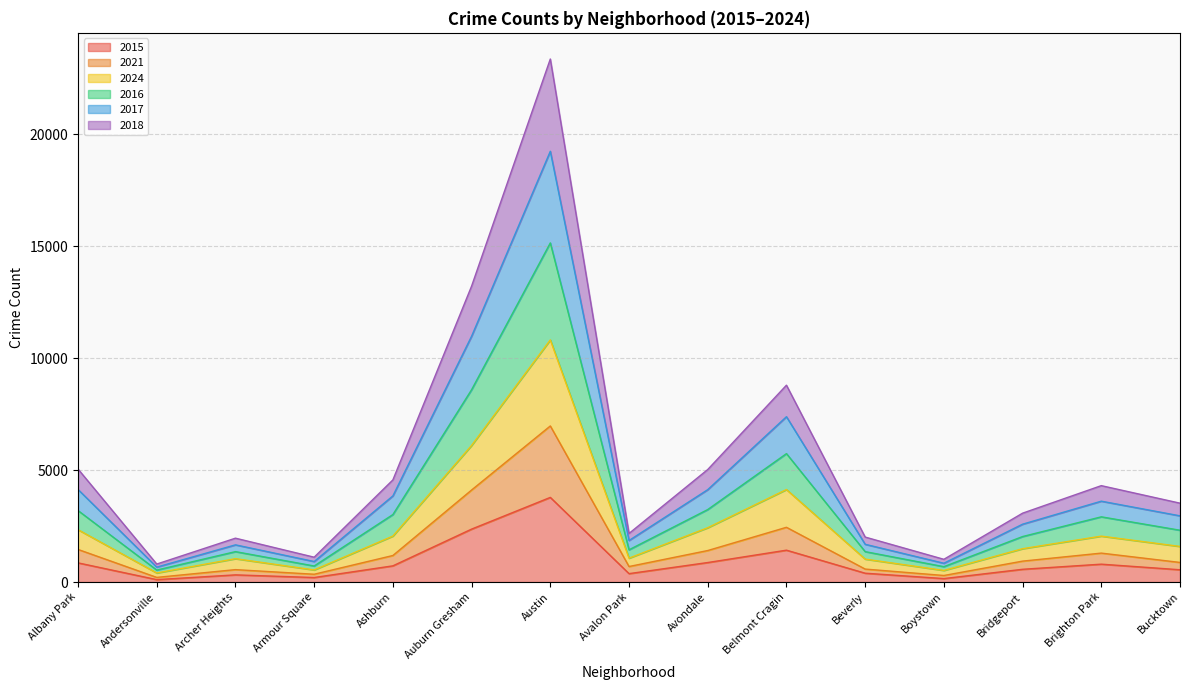

Where is the first local maximum for 2024?

Archer Heights